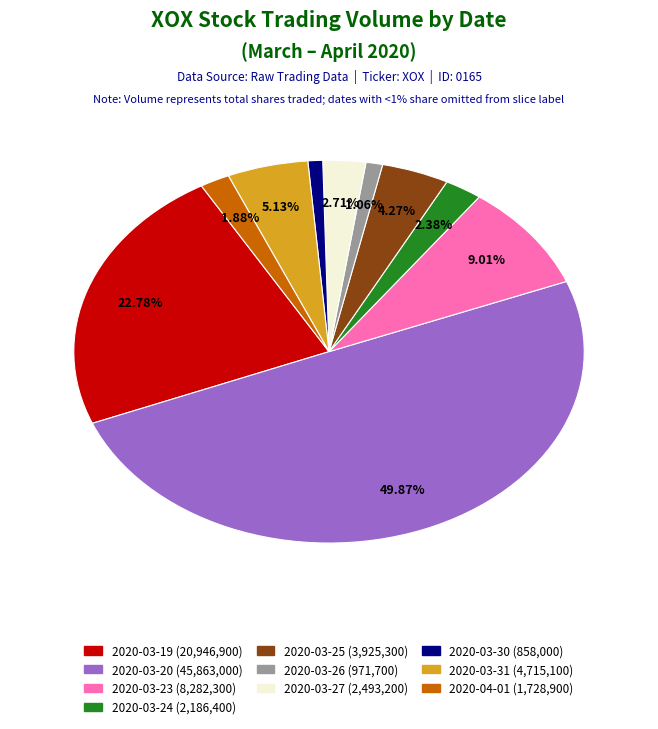

What percentage do 2020-03-25 and 2020-03-19 together represent?

27.0%